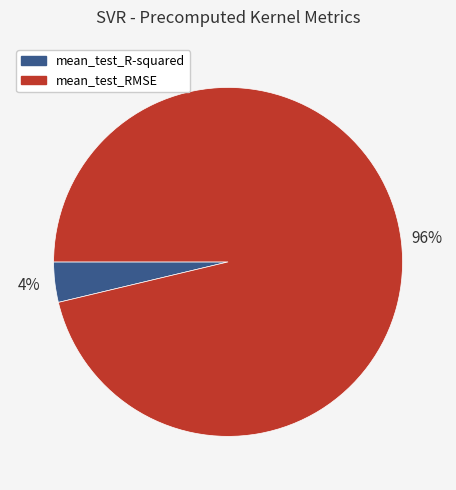

Is it true that mean_test_RMSE is 88% of the pie?

False